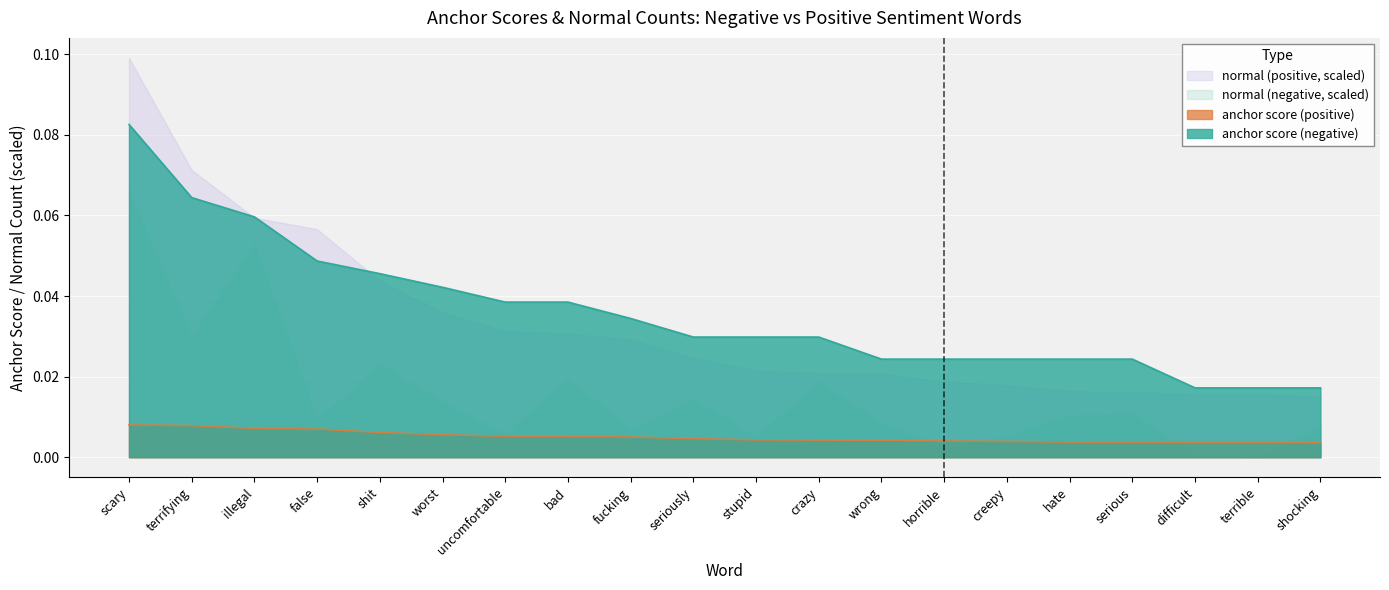

True or false: anchor score (positive) and anchor score (negative) intersect in this chart.

False